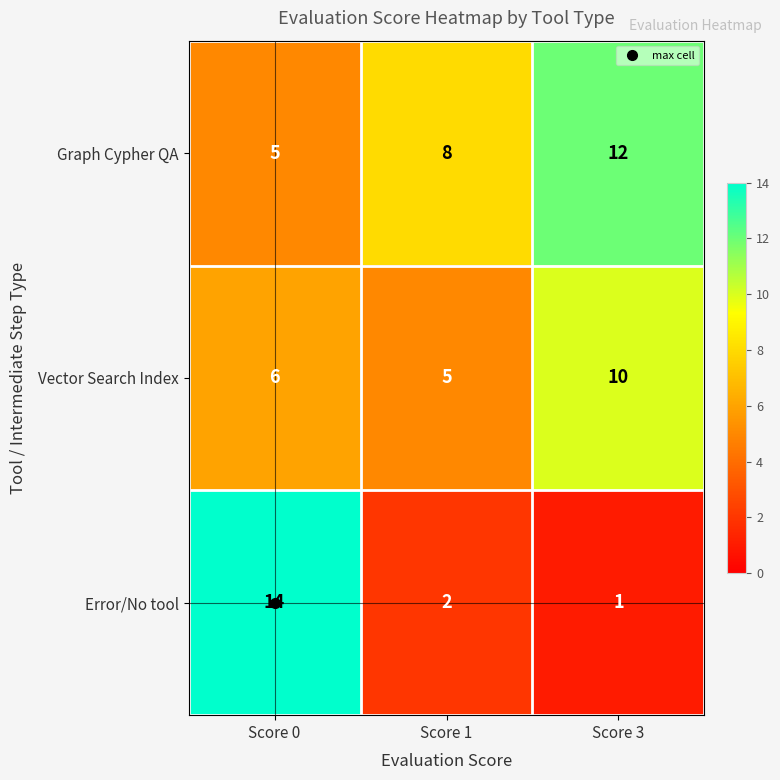

Rank the series by their average value, from highest to lowest.

Graph Cypher QA, Vector Search Index, Error/No tool